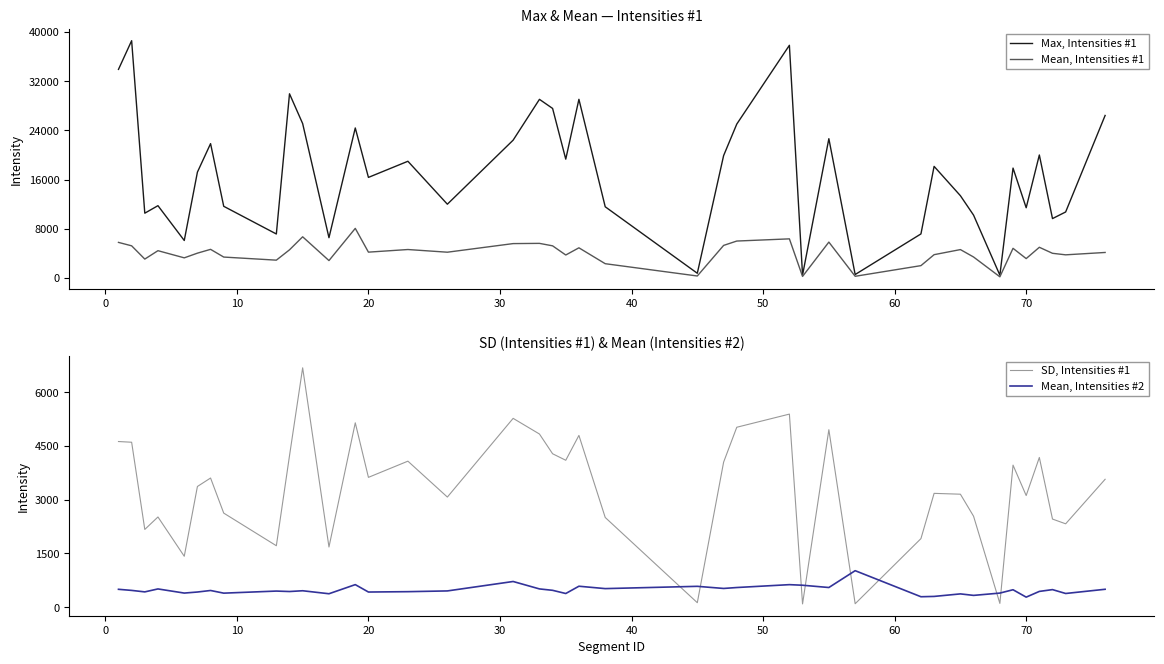

Which series has the widest spread of values?

Max, Intensities #1